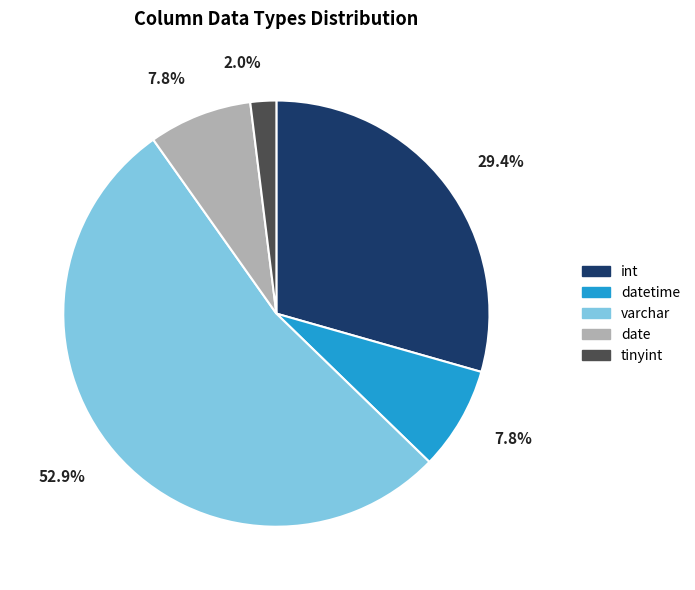

To the nearest percent, what is the difference between the largest and smallest slice percentages?

51%